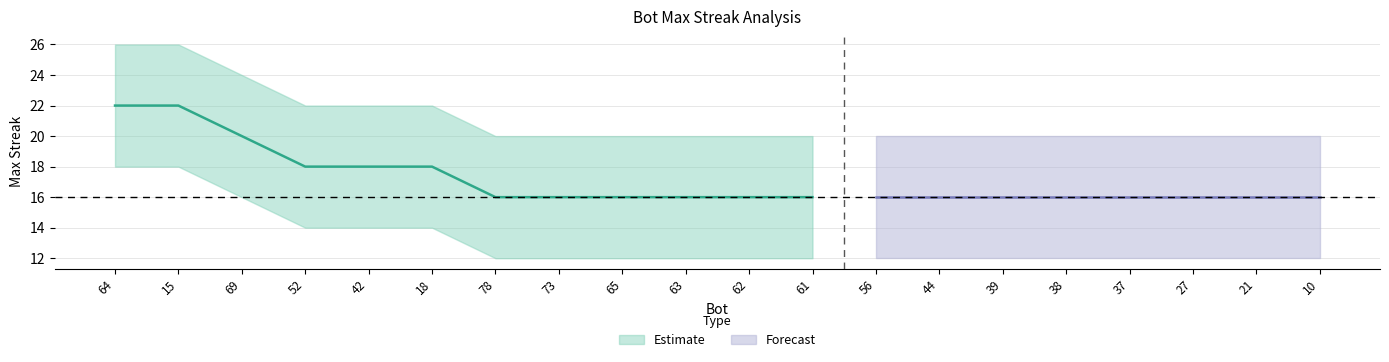

What is the label of the 6th point from the left?

18